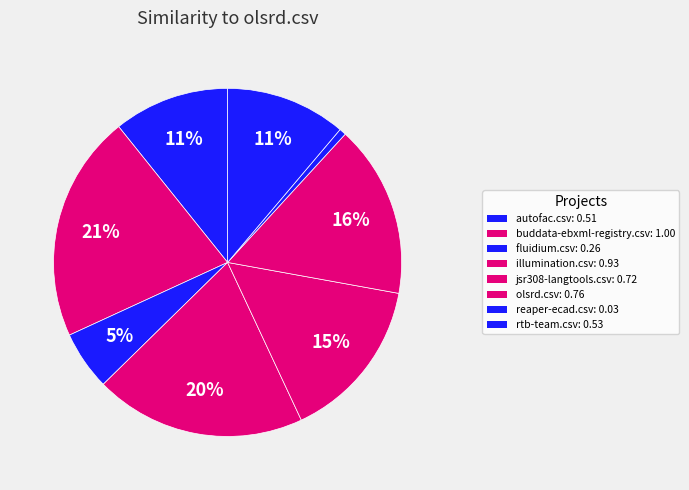

How many segments does this pie chart have?

8